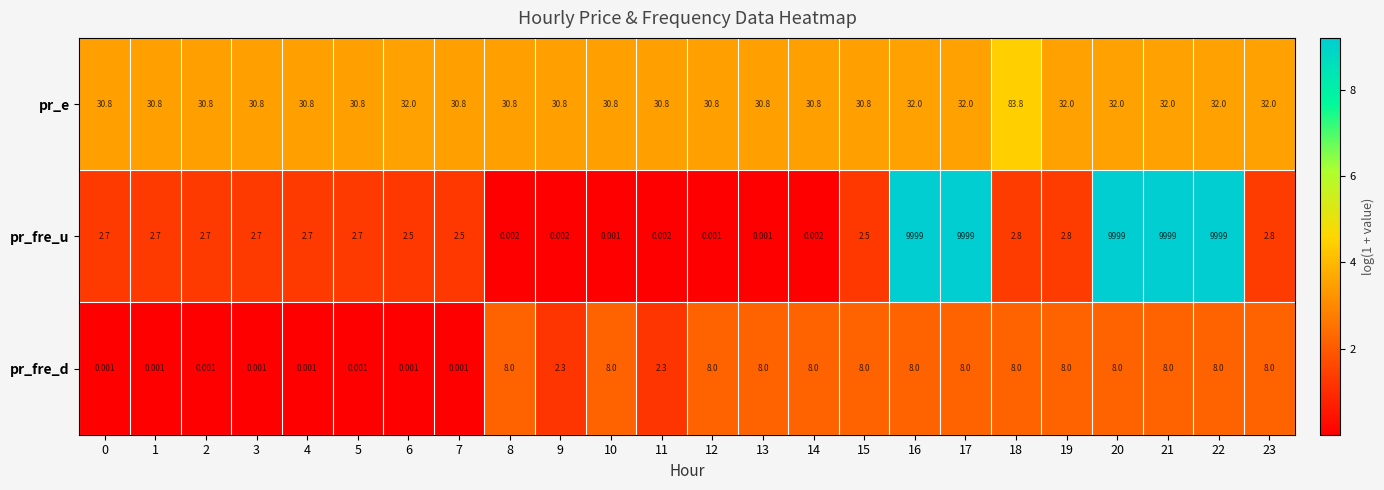

Between 14 and 21, which series saw the biggest shift?

pr_fre_u